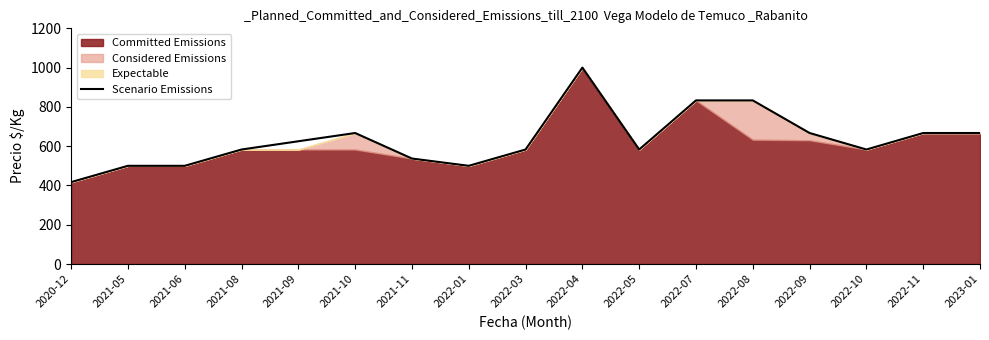

What is the label of the 16th point from the right?

2021-05